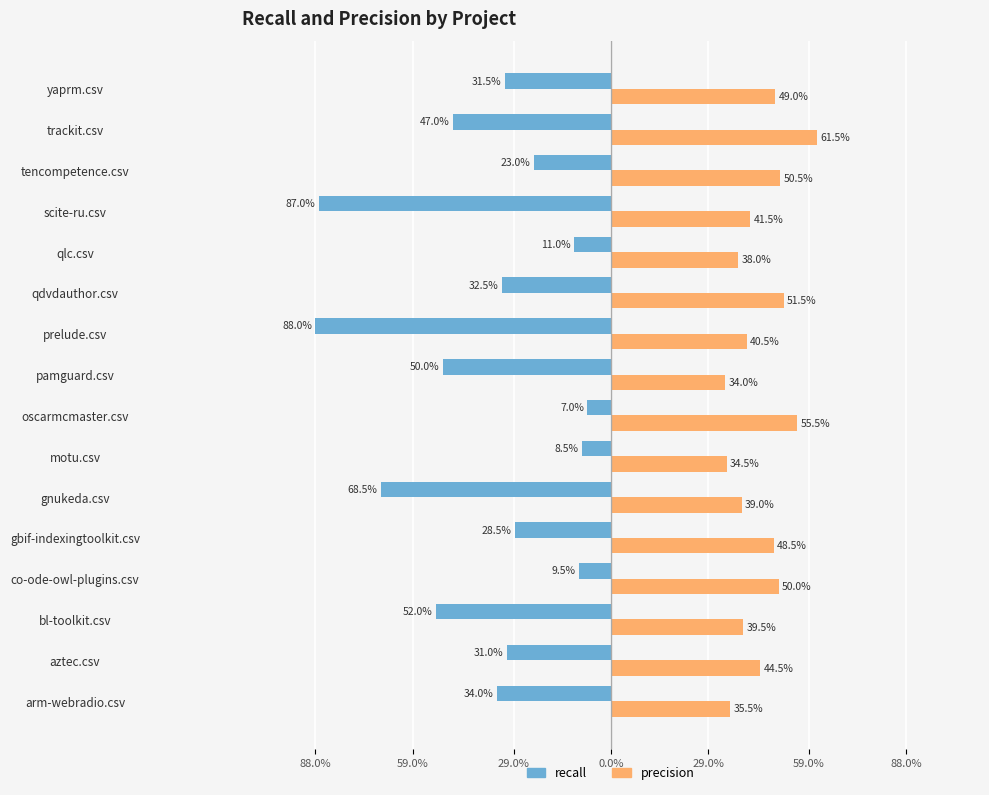

Reading left to right, transcribe all the data shown in this chart.

recall: -0.3	-0.3	-0.5	-0.1	-0.3	-0.7	-0.1	-0.1	-0.5	-0.9	-0.3	-0.1	-0.9	-0.2	-0.5	-0.3
precision: 0.4	0.4	0.4	0.5	0.5	0.4	0.3	0.6	0.3	0.4	0.5	0.4	0.4	0.5	0.6	0.5